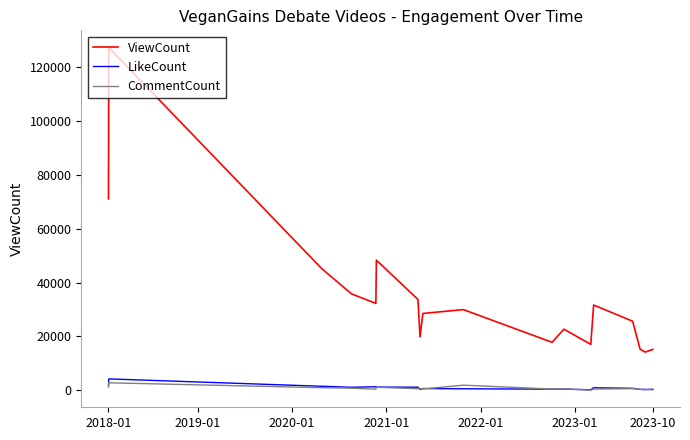

How many values in the CommentCount series are below 642?

9